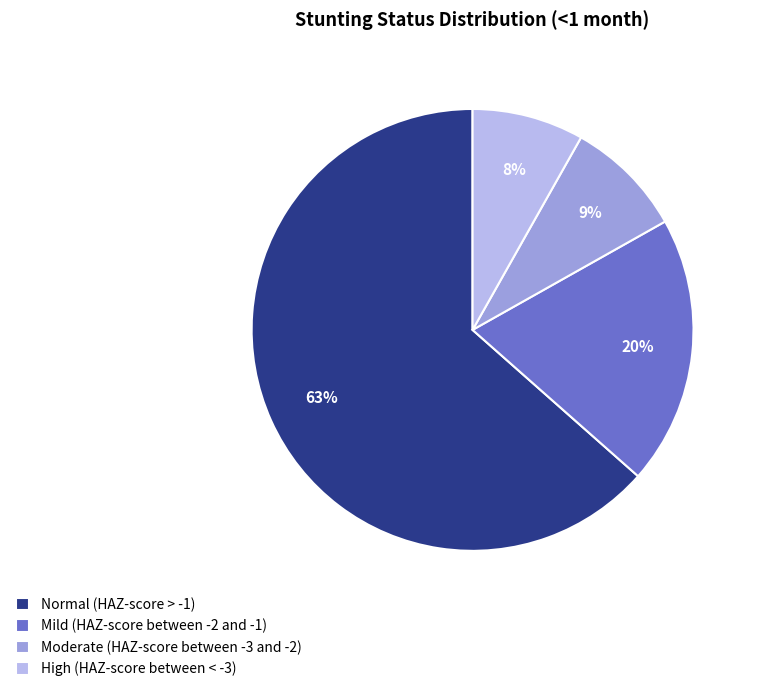

Do Normal (HAZ-score > -1) and Moderate (HAZ-score between -3 and -2) together represent more than half of the pie?

Yes